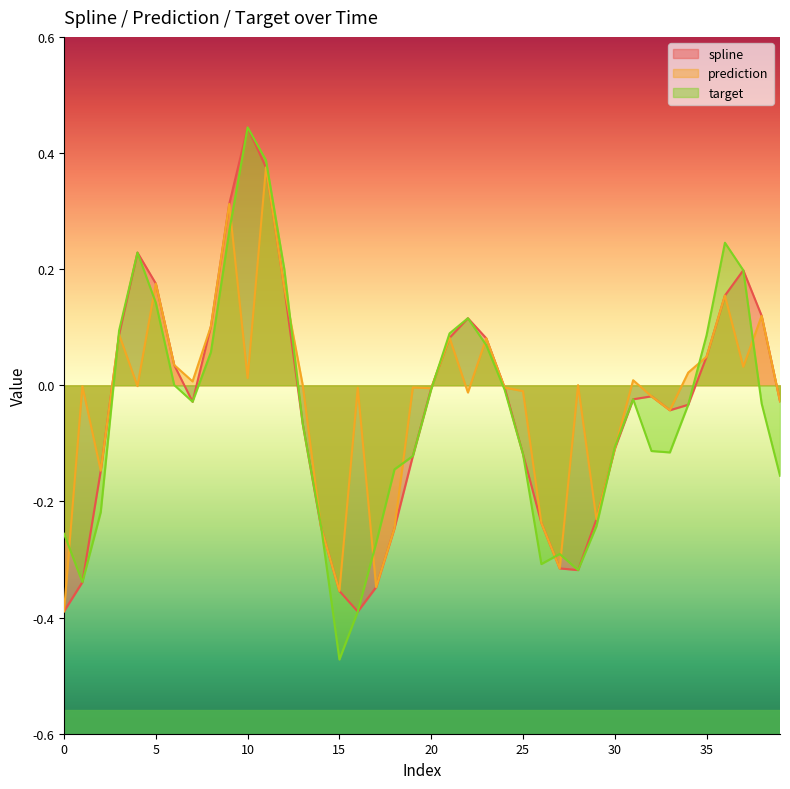

Rank the series by their maximum value, from highest to lowest.

spline, target, prediction